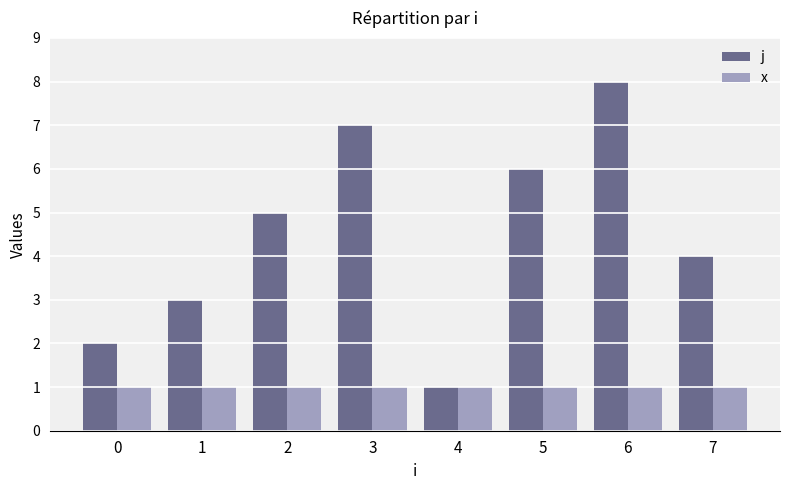

What is the spread (max minus min) of values at 7?

3